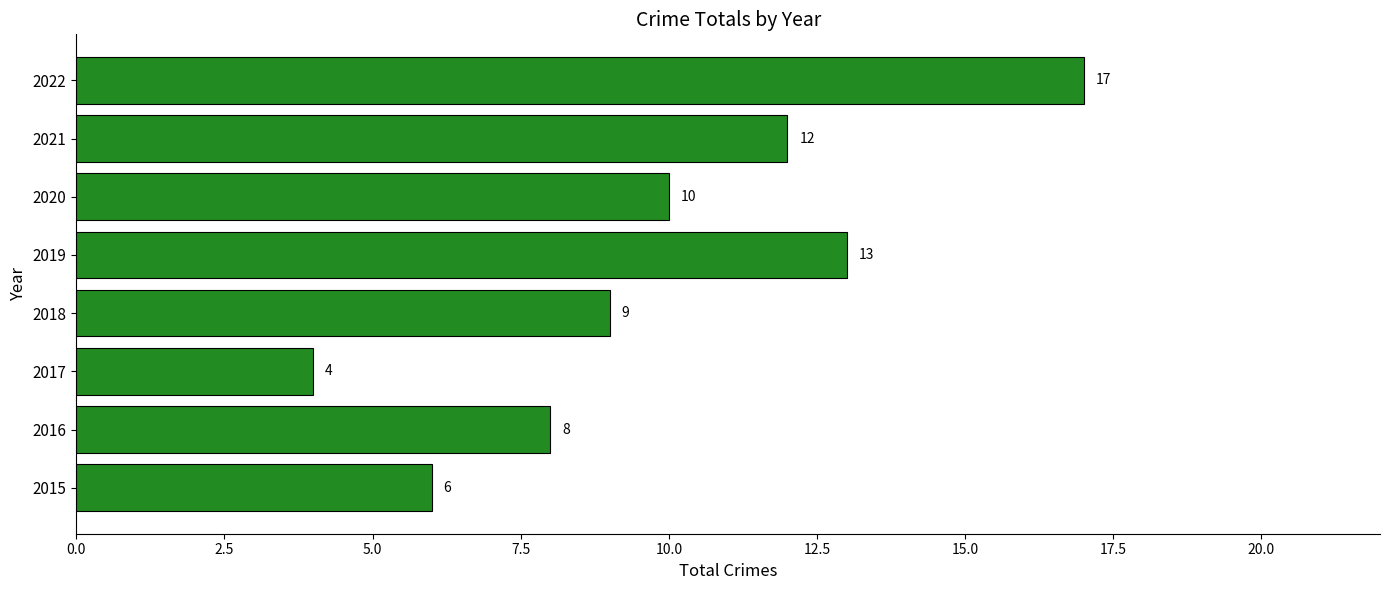

Rank the categories by value from highest to lowest.

2022, 2019, 2021, 2020, 2018, 2016, 2015, 2017